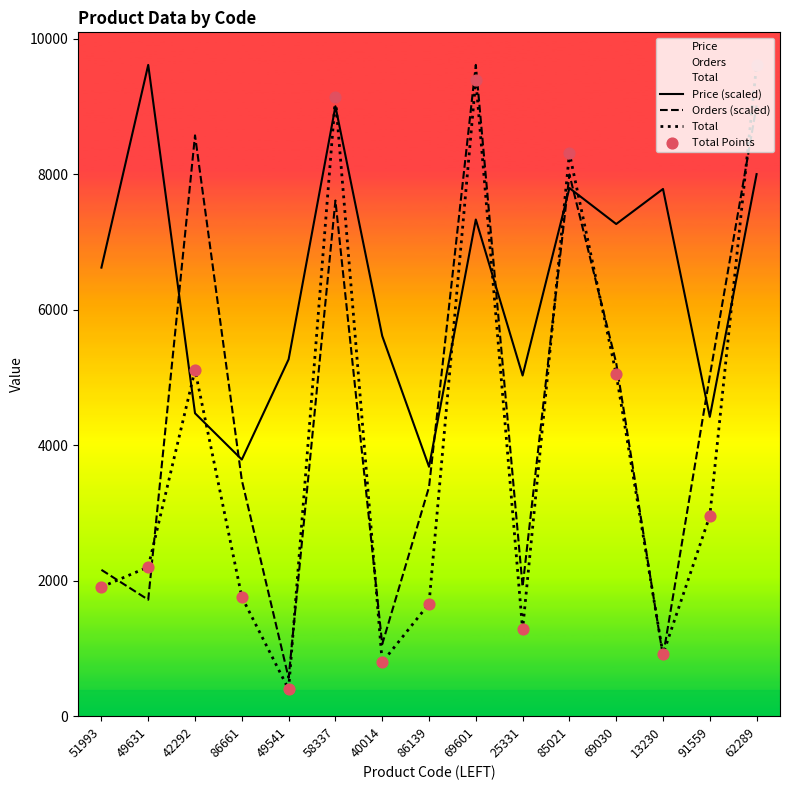

Which series reaches the maximum Y coordinate?

Price (scaled)